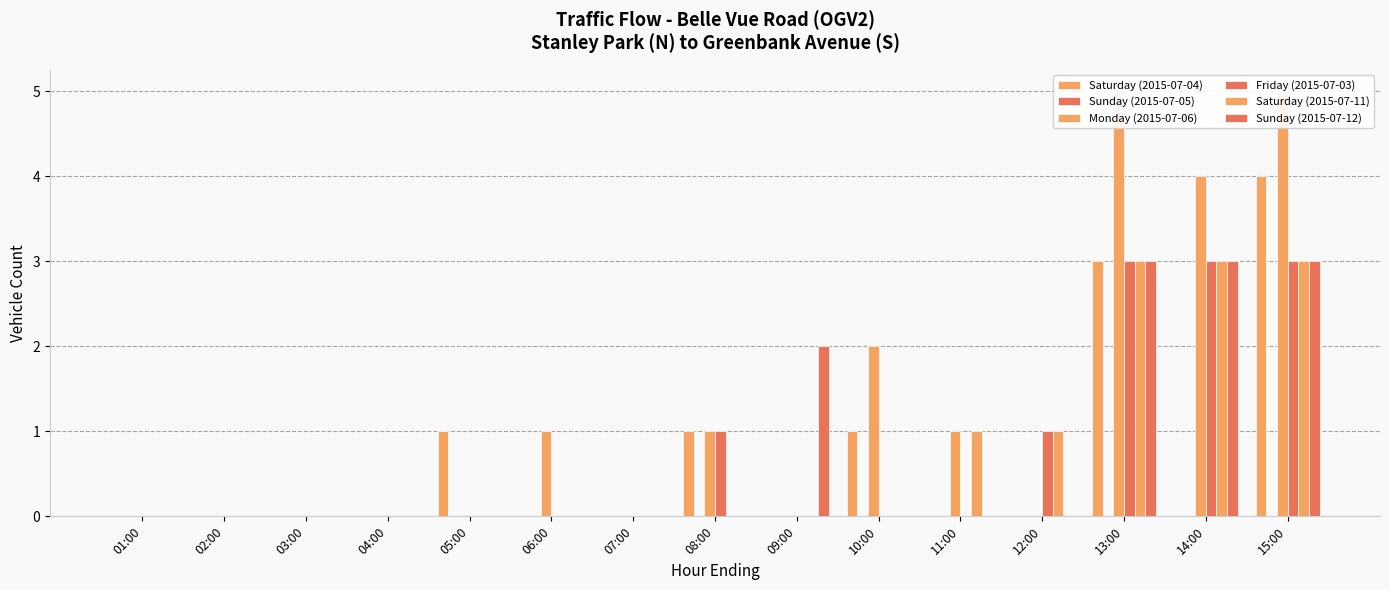

Which series has the largest total across all categories?

Monday (2015-07-06)